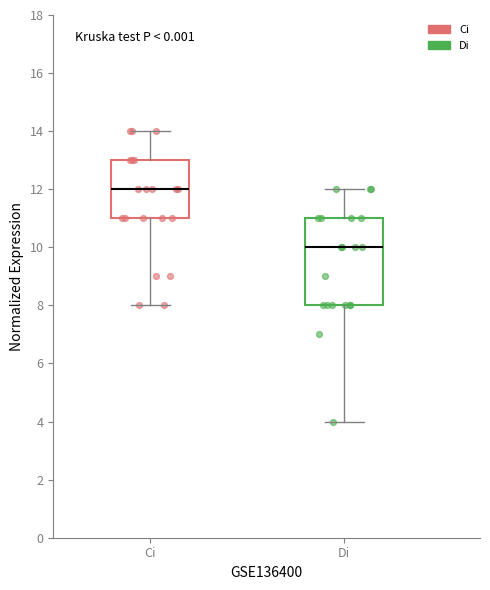

Where does the median line of the box for Di sit on the y-axis? The values are not printed on the chart, so give them approximately, as read against the axis.

10